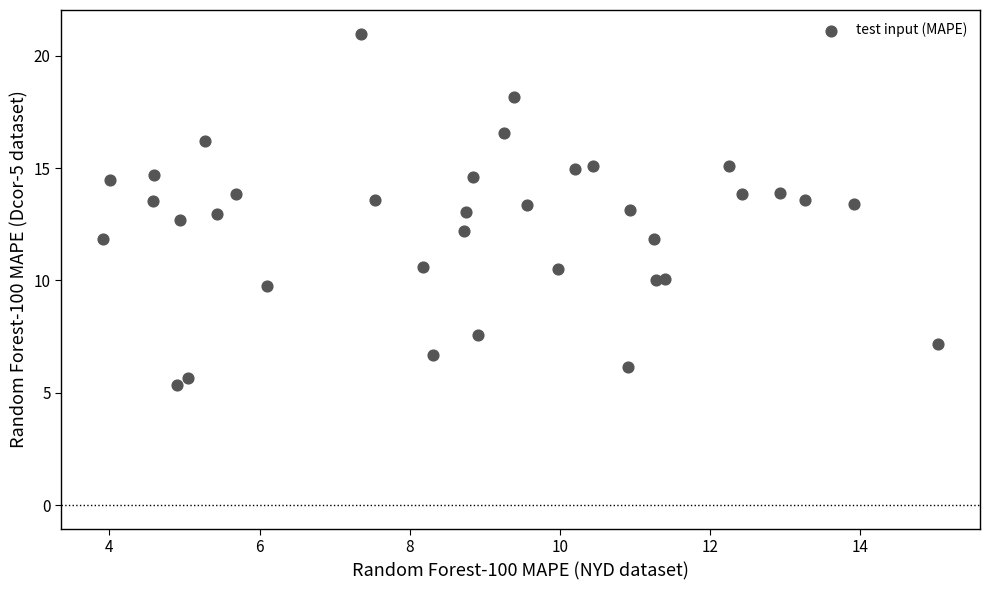

What is the range of Y values (max minus min)?

15.6